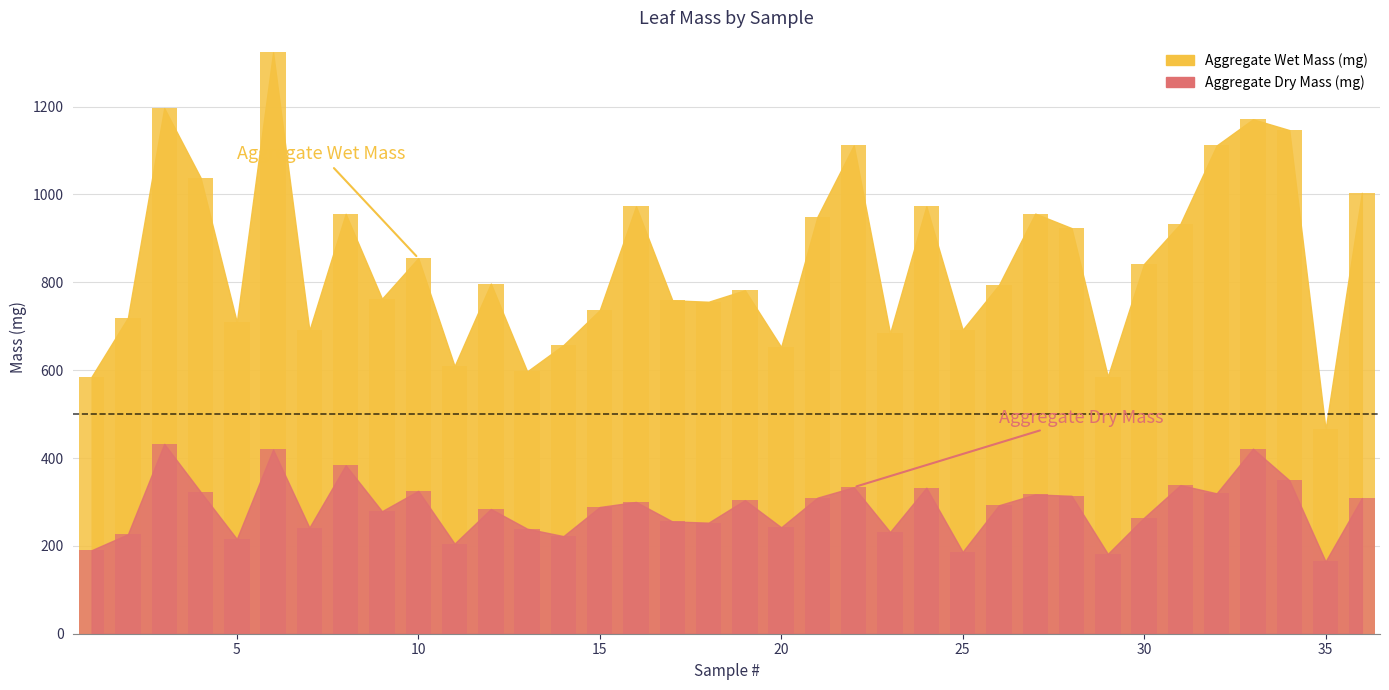

At which category is the sum across all series the highest?

6